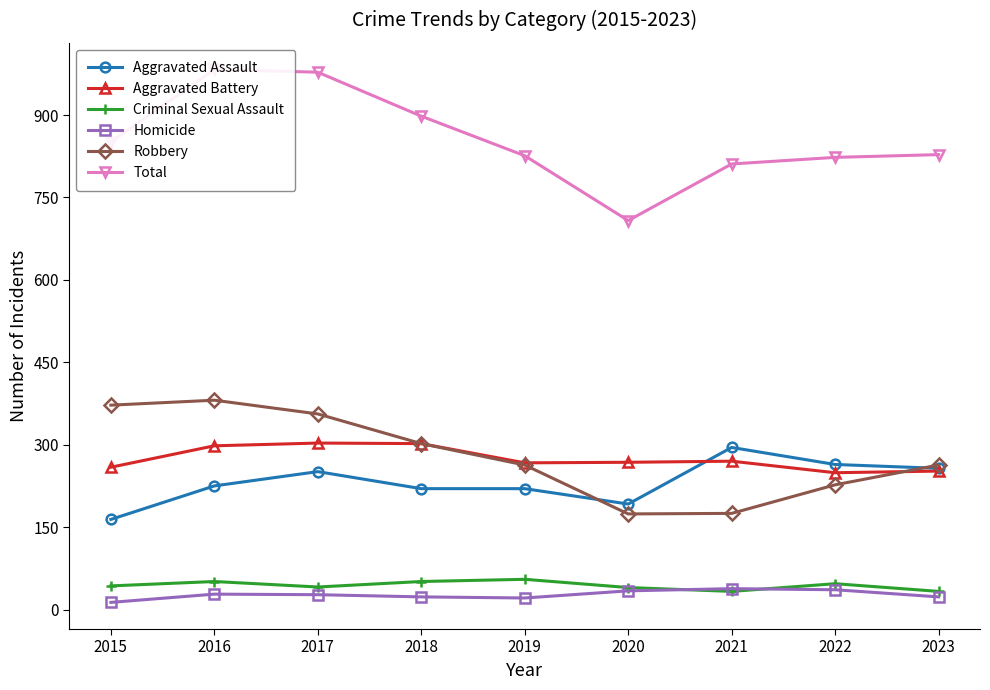

Where does the Criminal Sexual Assault series first go above 43?

2016